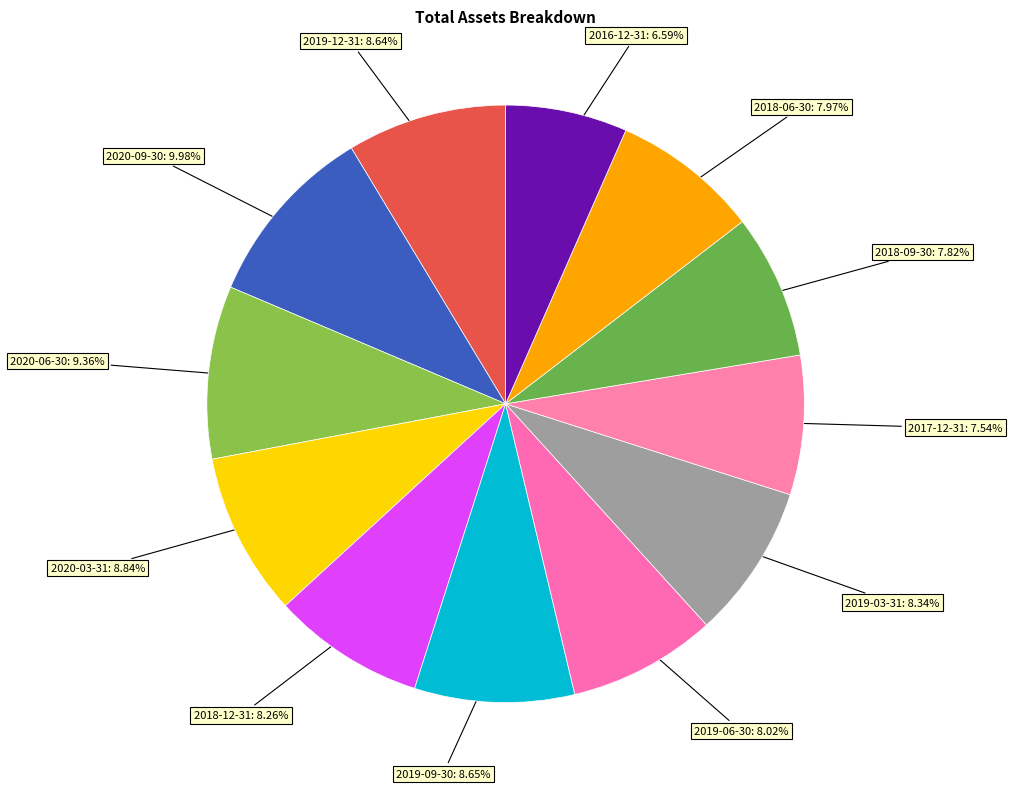

Which has a higher value, 2019-06-30 or 2020-06-30?

2020-06-30